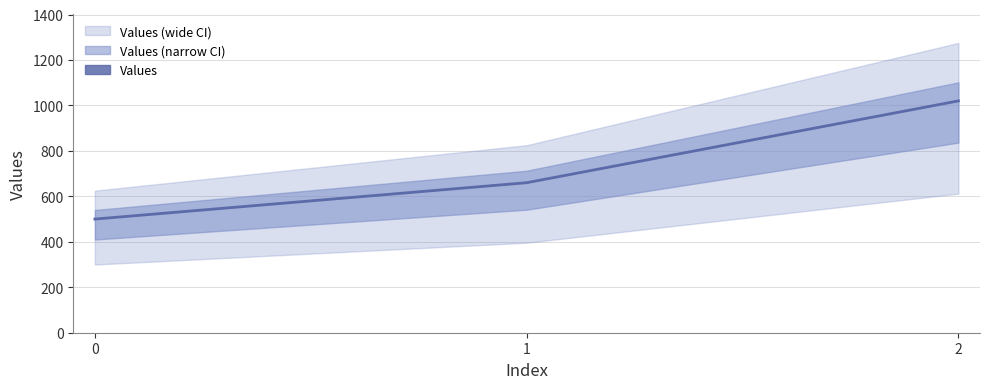

What is the difference between the maximum and second lowest values?

360